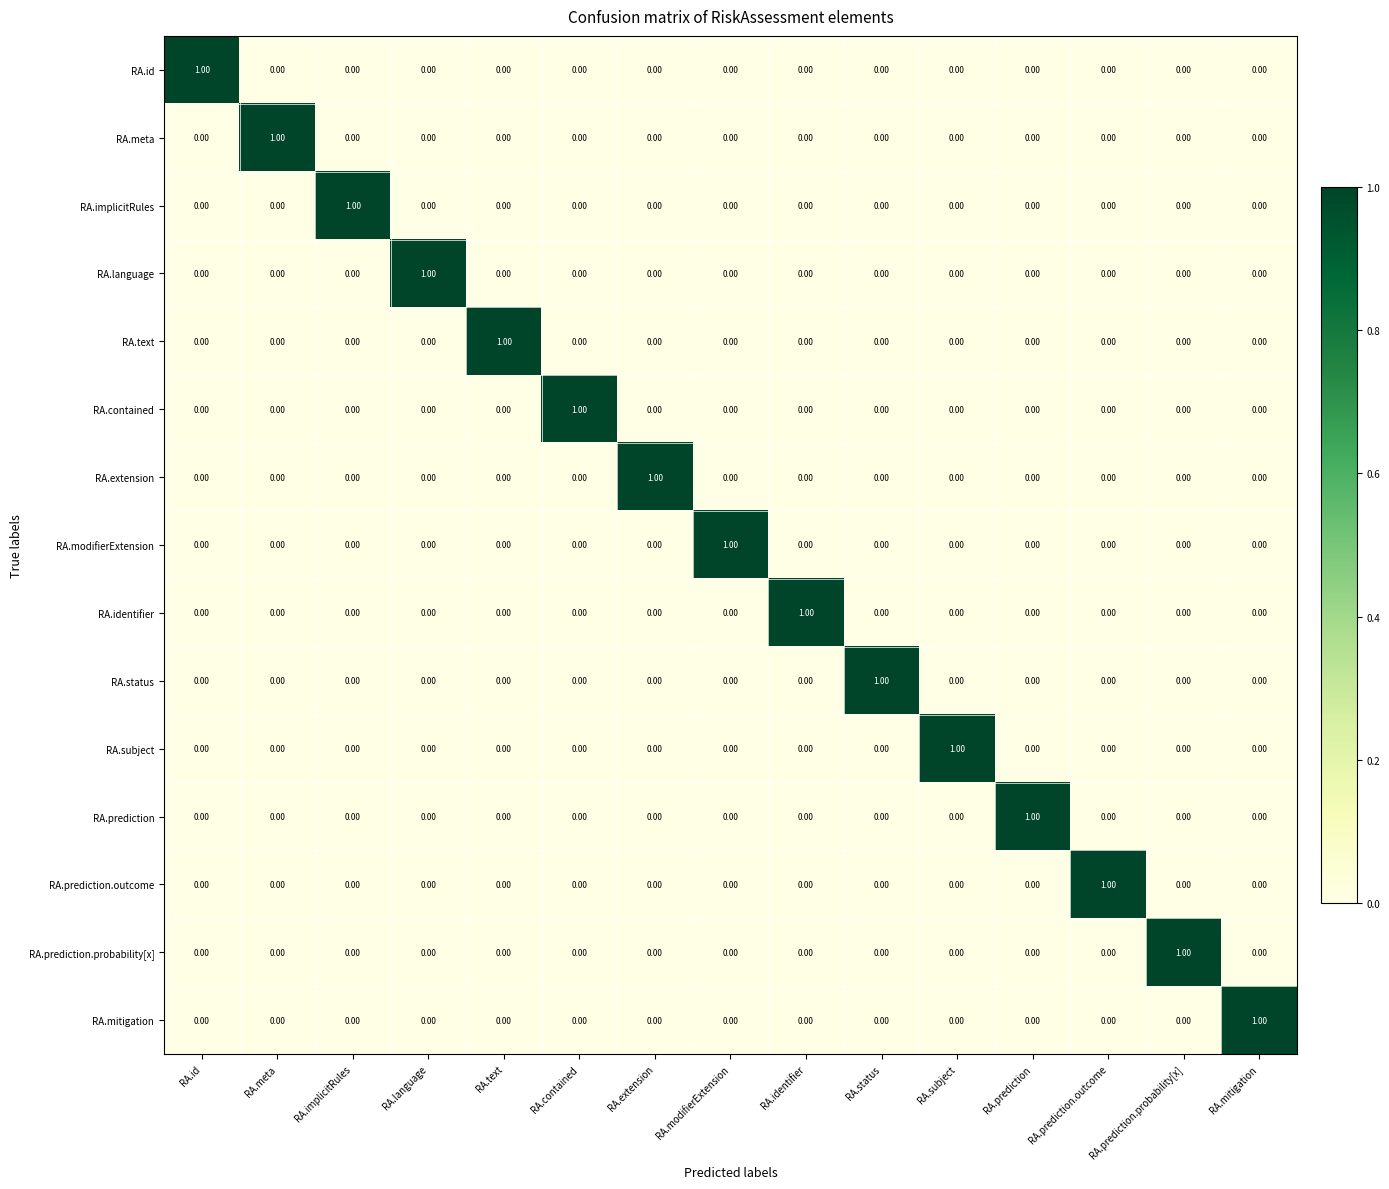

At how many categories does at least one series exceed 0?

15